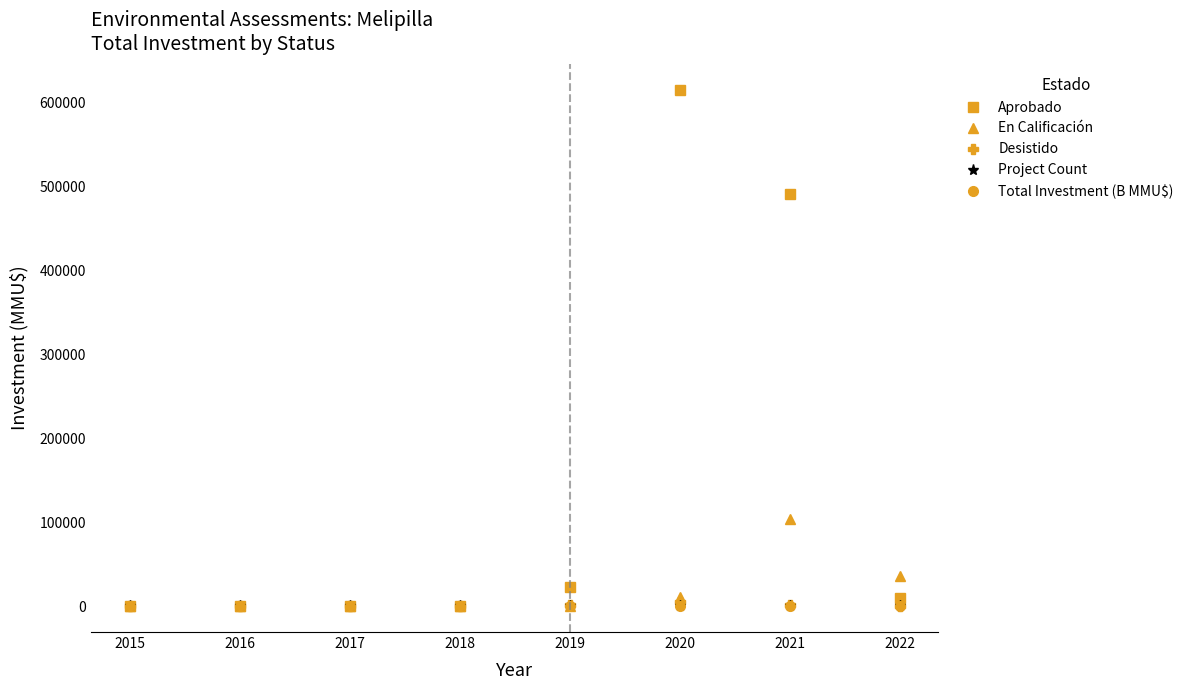

True or false: Project Count has more than 1 points higher than both neighbors.

True